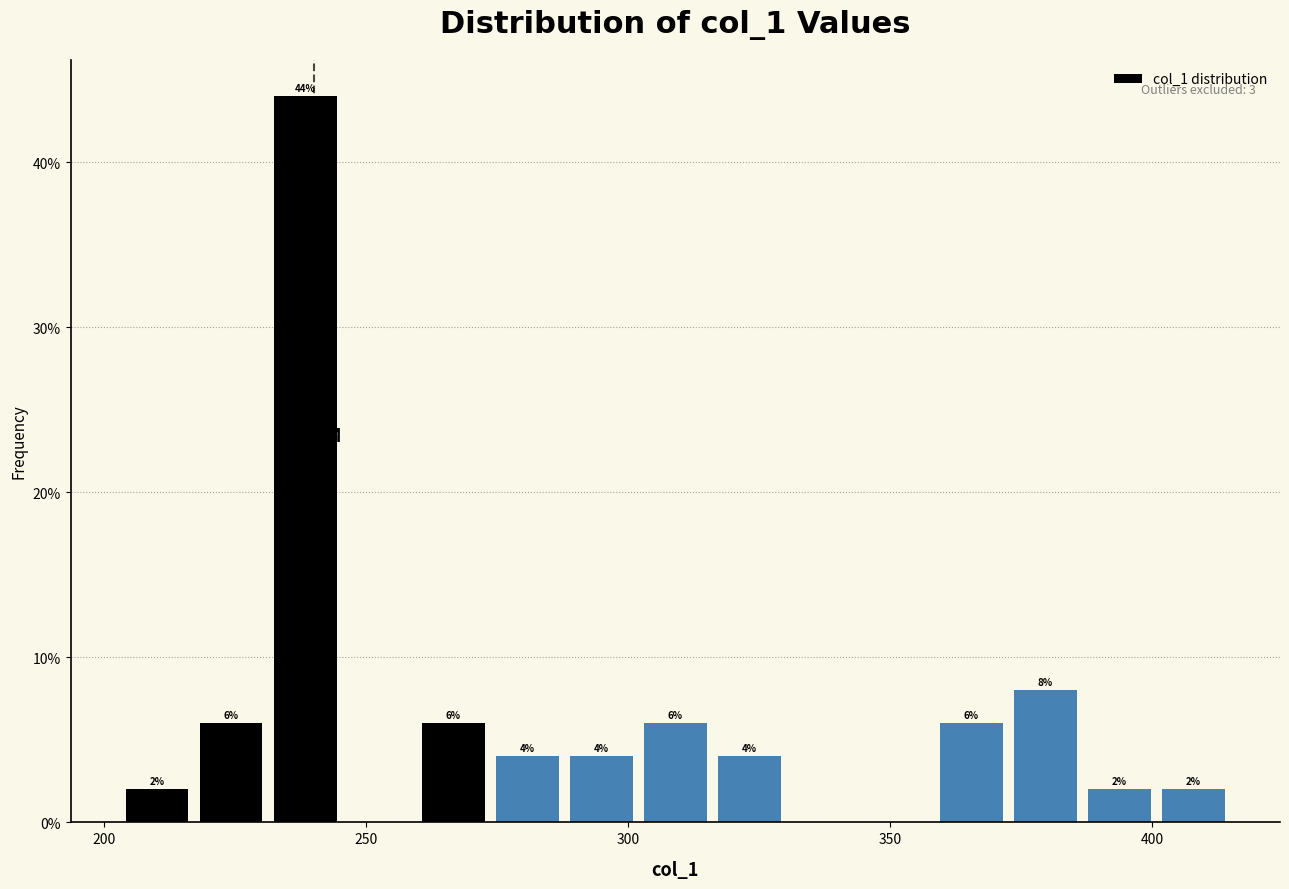

Read against the x-axis, roughly where is the centre of the tallest bar?

240